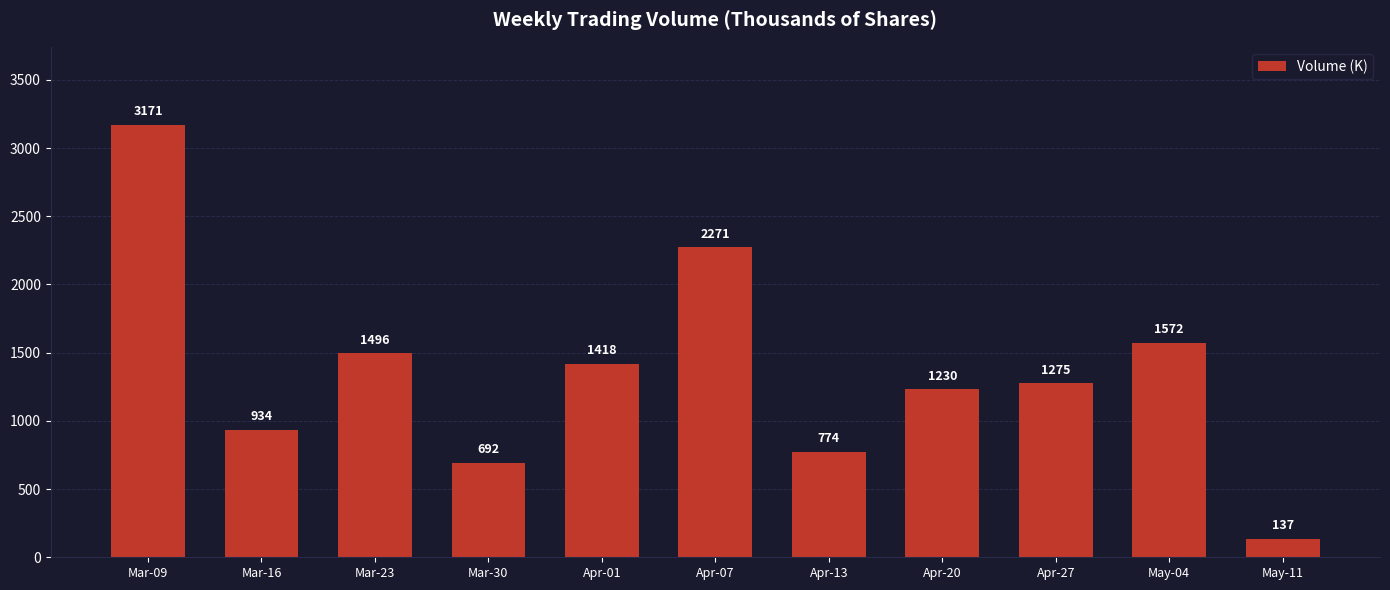

What is the average value?

1361